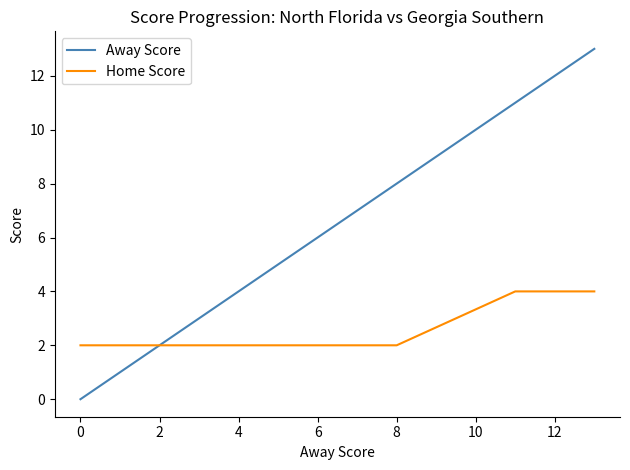

Reading left to right, transcribe all the data shown in this chart.

Away Score: 0	2	3	5	8	11	13
Home Score: 2	2	2	2	2	4	4